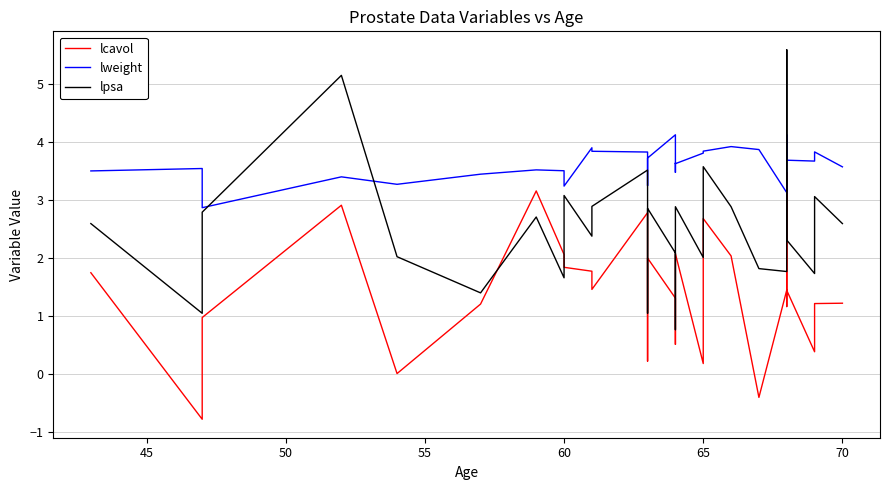

How many series are shown in this chart?

3